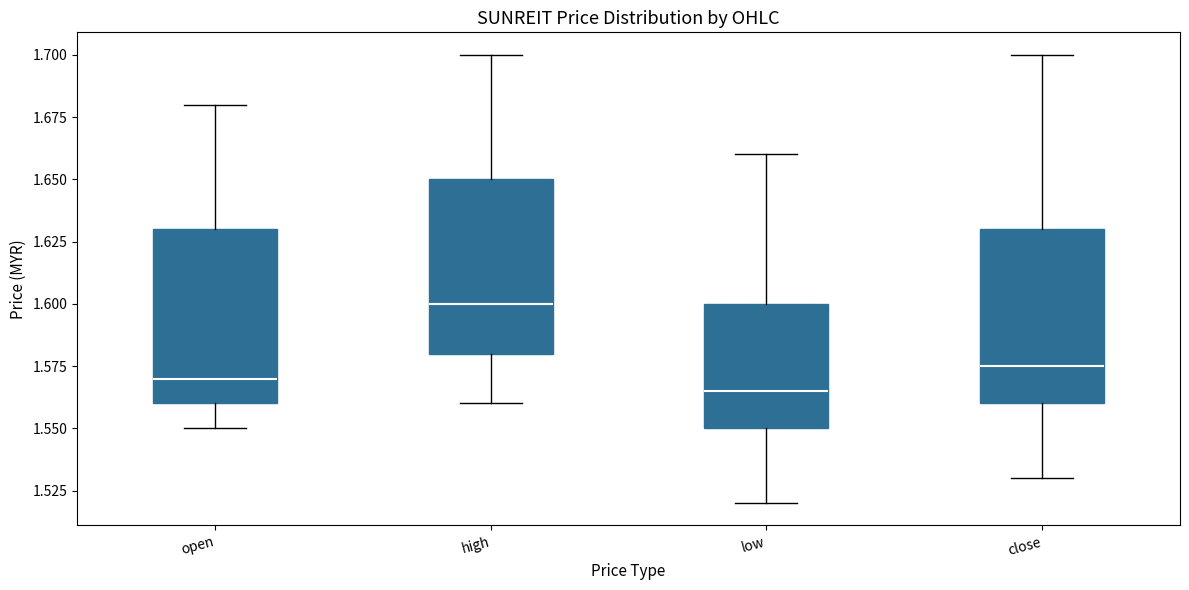

Reading left to right, transcribe this box plot: for each box, give where its median line is, the range the box spans, and where its two whiskers end, as read against the y-axis. The values are not printed on the chart, so give them approximately, as read against the axis.

open: median 1.570, box 1.560 to 1.630, whiskers 1.550 to 1.680
high: median 1.600, box 1.580 to 1.650, whiskers 1.560 to 1.700
low: median 1.565, box 1.550 to 1.600, whiskers 1.520 to 1.660
close: median 1.575, box 1.560 to 1.630, whiskers 1.530 to 1.700